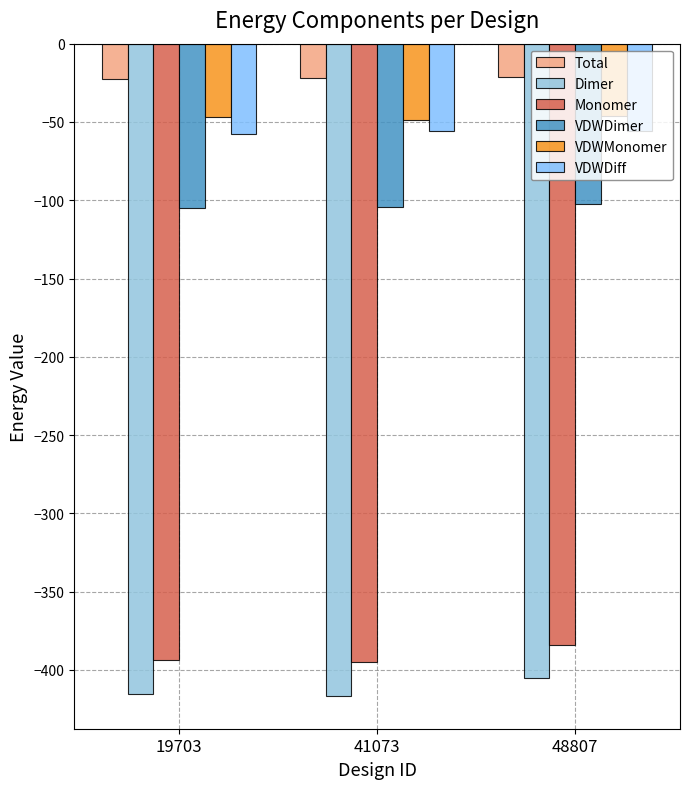

Reading right to left, what are all the values shown in this chart?

Total: -21.0	-21.7	-22.3
Dimer: -405.0	-416.7	-415.7
Monomer: -384.0	-395.0	-393.4
VDWDimer: -102.3	-104.3	-104.8
VDWMonomer: -46.3	-48.4	-47.1
VDWDiff: -56.0	-55.9	-57.6